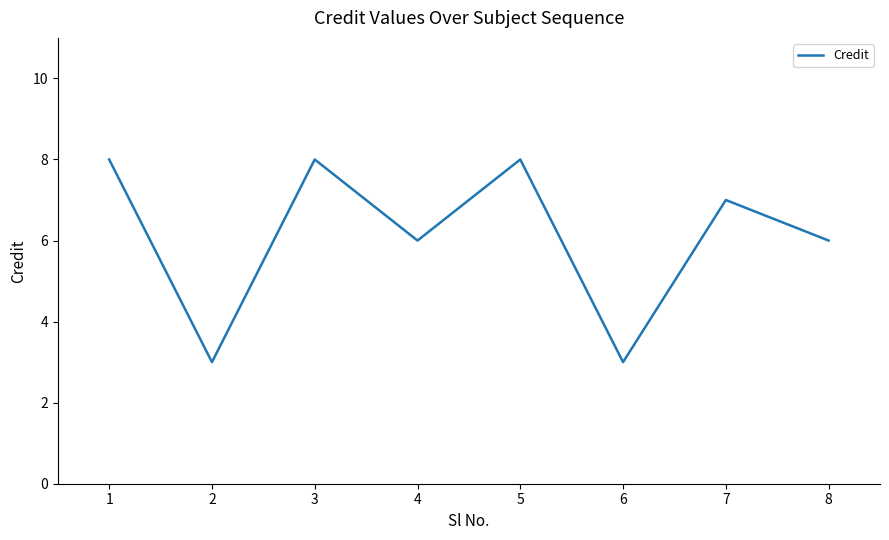

How many series are shown in this chart?

1